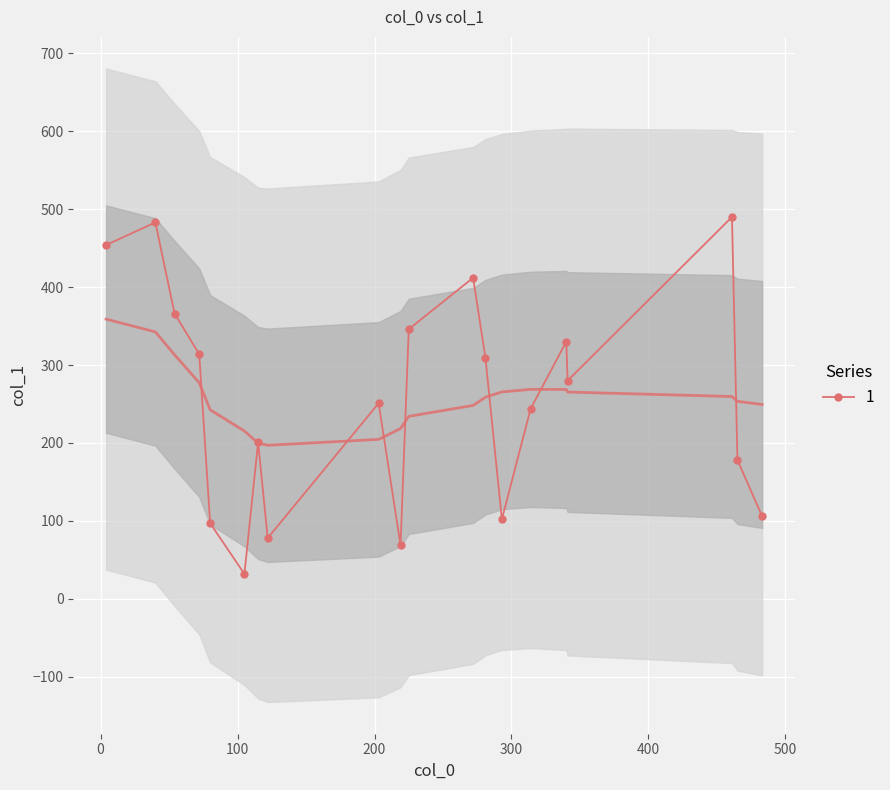

What is the highest value of the 1 series?

490